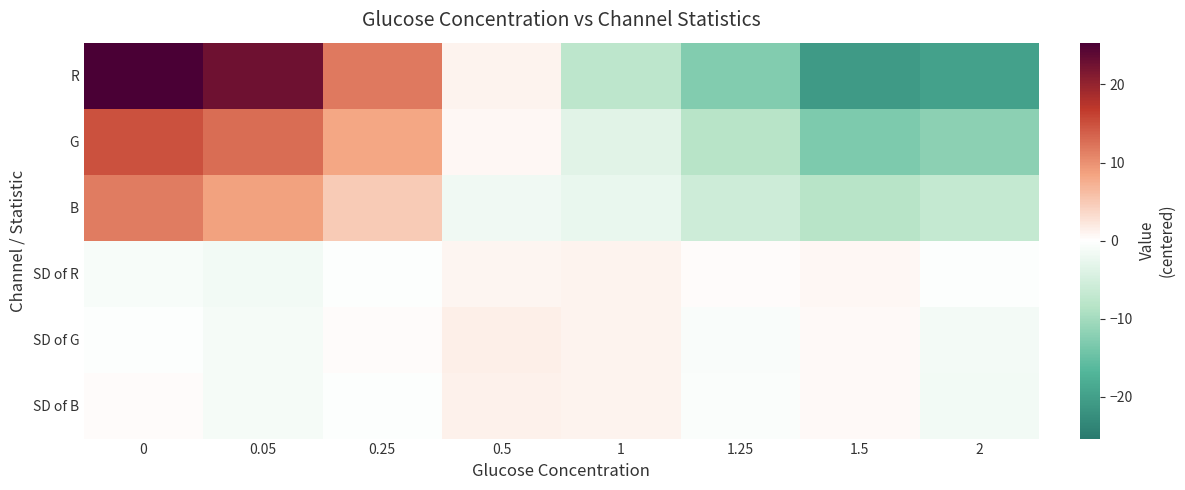

Reading left to right, what are all the values shown in this chart?

R: 0=25.3	0.05=22.7	0.25=11.7	0.5=1.1	1=-7.7	1.25=-12.7	1.5=-20.7	2=-19.7
G: 0=14.9	0.05=12.8	0.25=8.3	0.5=0.7	1=-3.5	1.25=-8.2	1.5=-13.1	2=-11.9
B: 0=11.6	0.05=8.6	0.25=4.8	0.5=-1.7	1=-2.4	1.25=-5.8	1.5=-8.2	2=-6.9
SD of R: 0=-0.9	0.05=-1.4	0.25=-0.4	0.5=0.9	1=1.0	1.25=0.3	1.5=0.7	2=-0.3
SD of G: 0=-0.3	0.05=-1.1	0.25=0.3	0.5=1.5	1=1.0	1.25=-0.6	1.5=0.4	2=-1.3
SD of B: 0=0.4	0.05=-1.0	0.25=-0.3	0.5=1.3	1=1.1	1.25=-0.5	1.5=0.5	2=-1.5